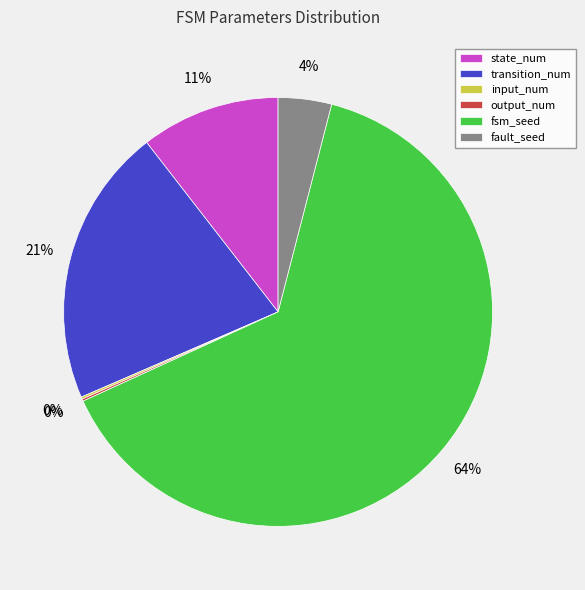

To the nearest percent, what is the average slice percentage?

17%